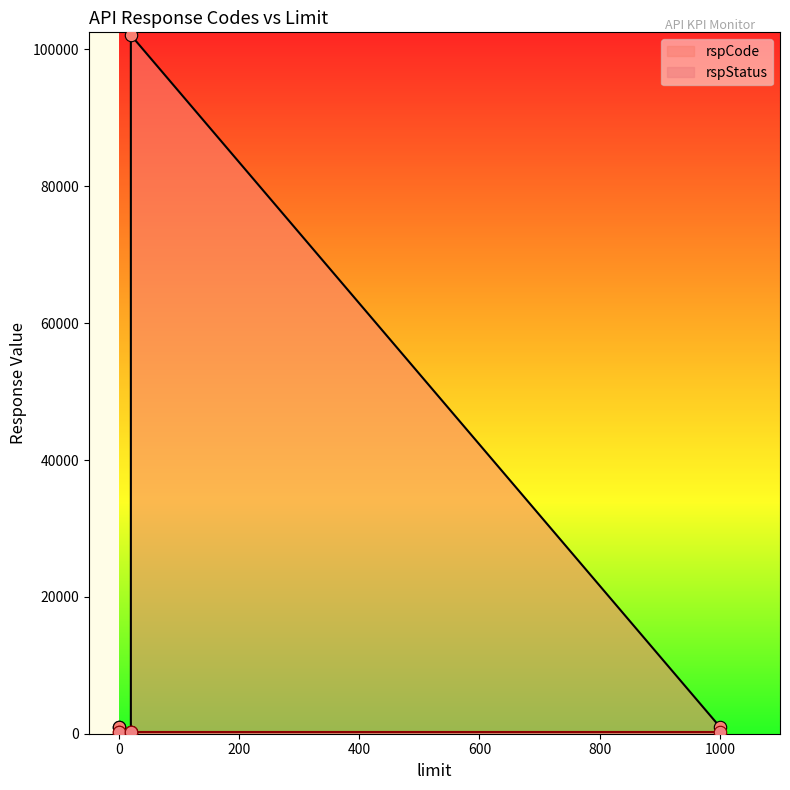

What are all the series names shown in the legend?

rspCode, rspStatus